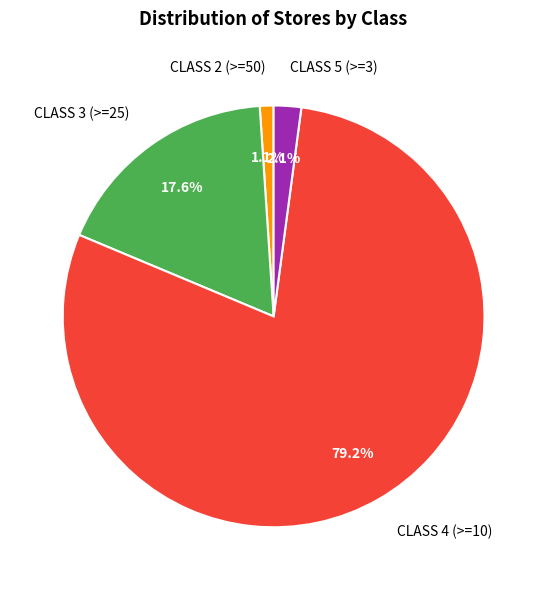

Rank the categories by value from highest to lowest.

CLASS 4 (>=10), CLASS 3 (>=25), CLASS 5 (>=3), CLASS 2 (>=50)